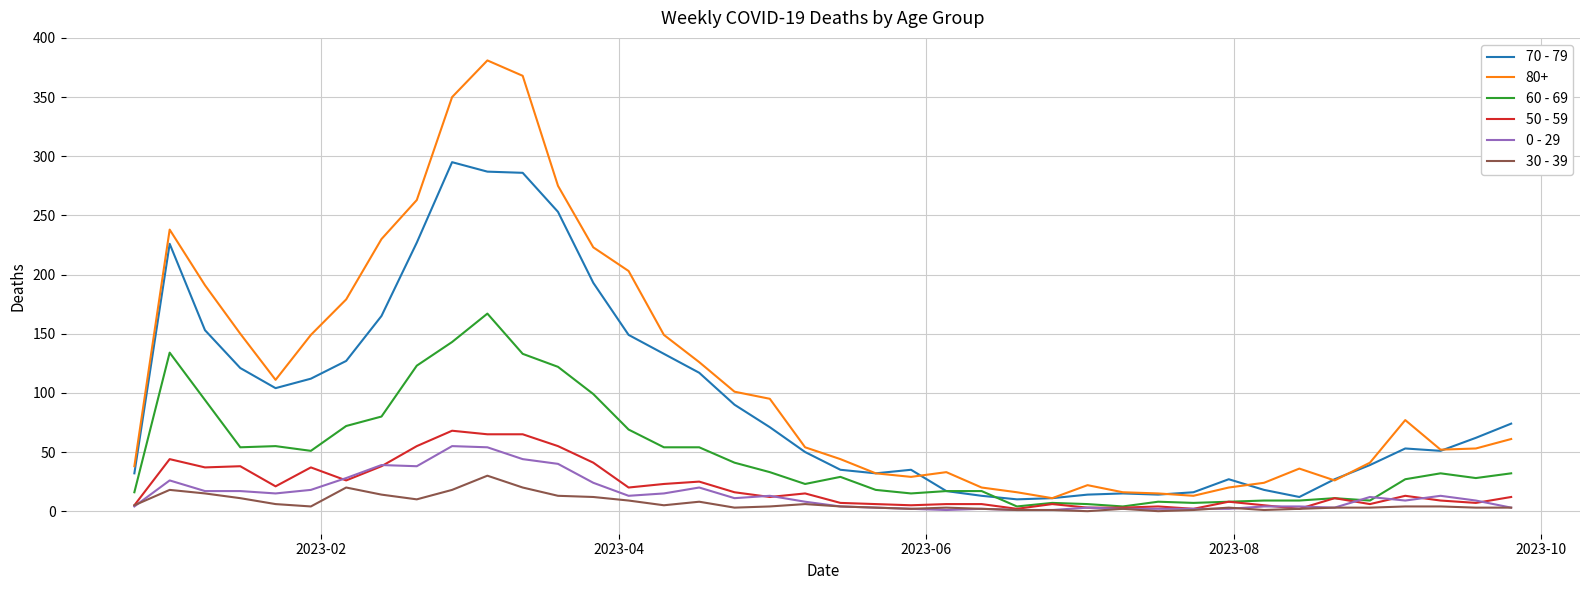

Which series has the widest spread of values?

80+